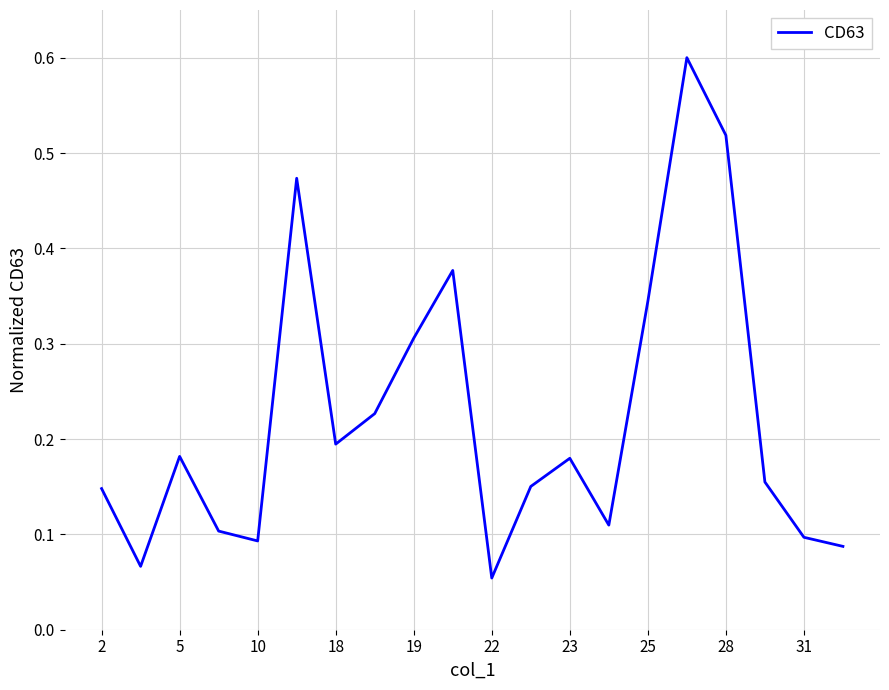

What is the sum of all values?

4.5